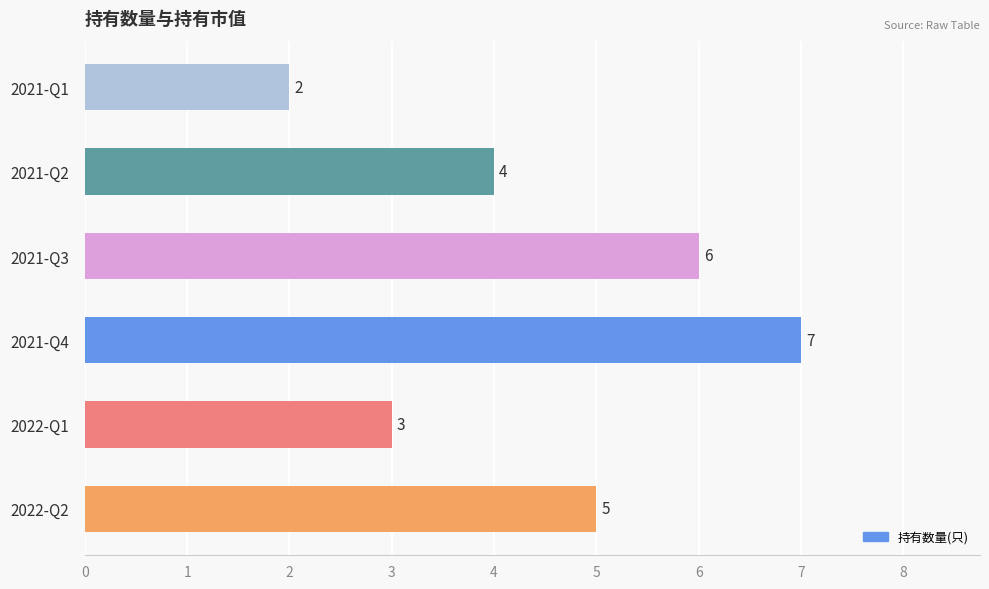

Which has a higher value, 2022-Q2 or 2021-Q2?

2022-Q2